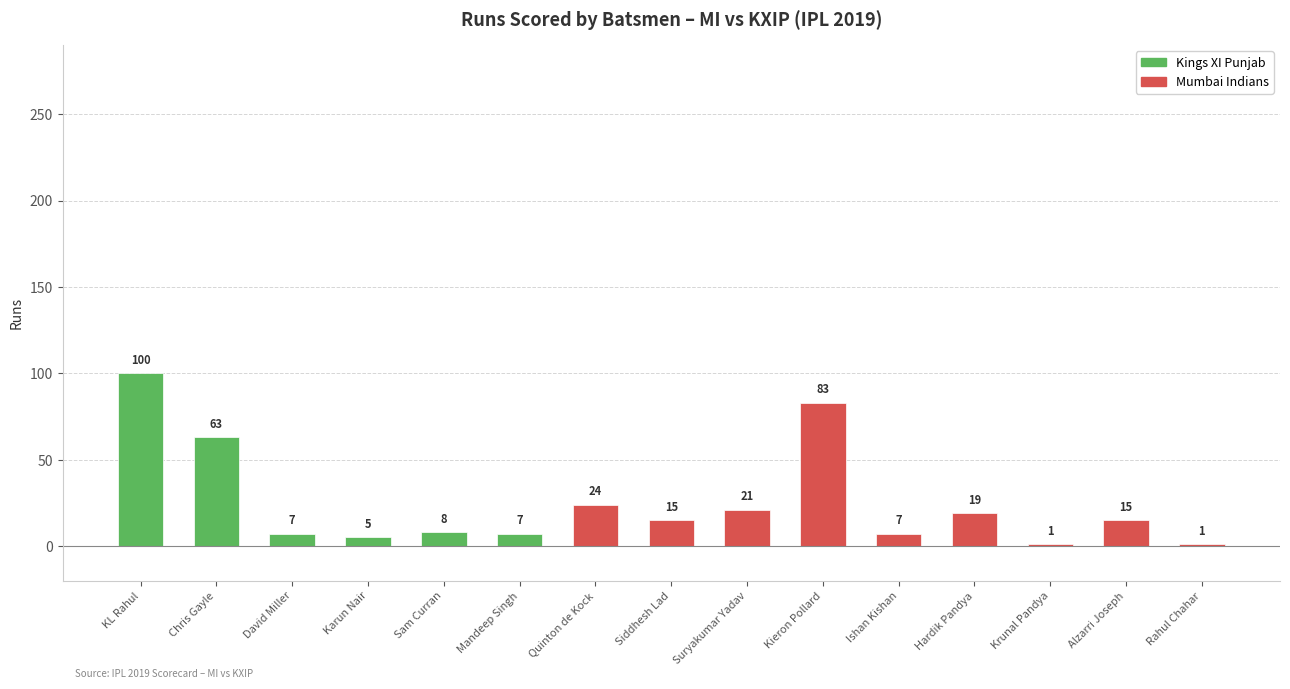

What is the maximum value shown in the chart?

100